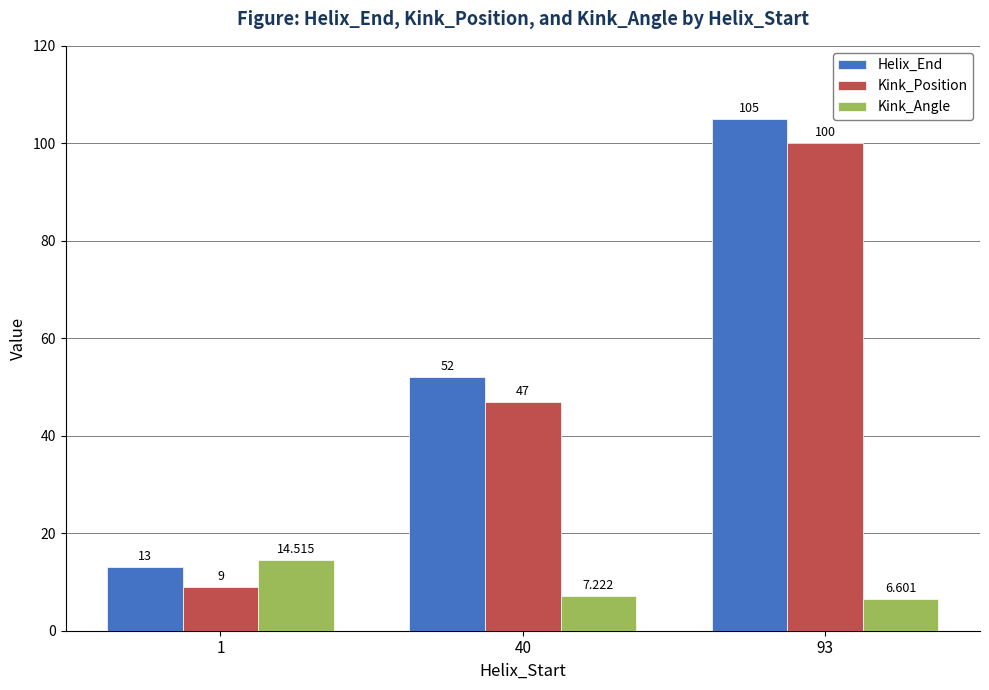

At which category is the sum across all series the highest?

93